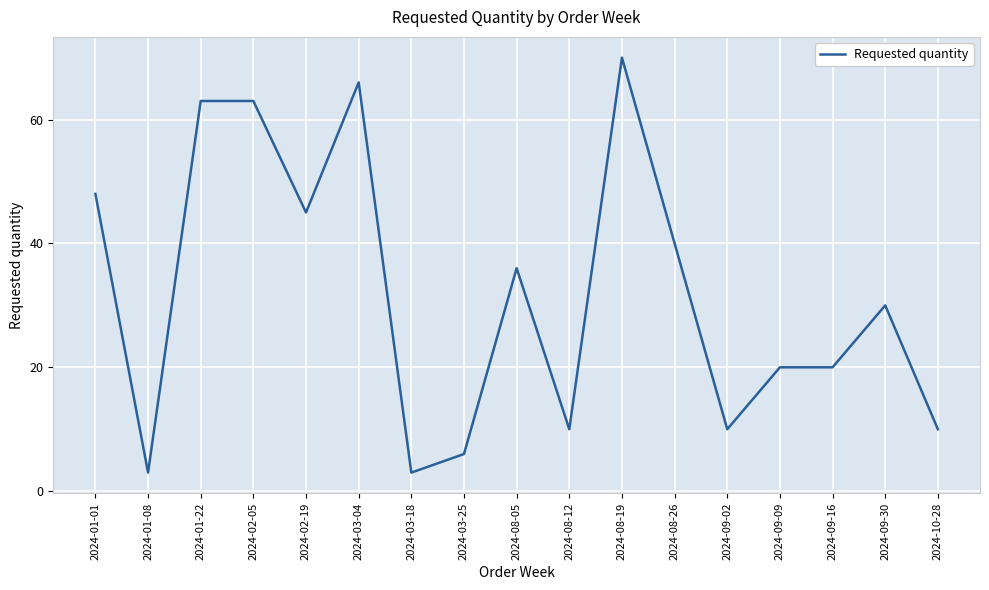

What is the approximate value at 2024-03-25, to the nearest 10?

10